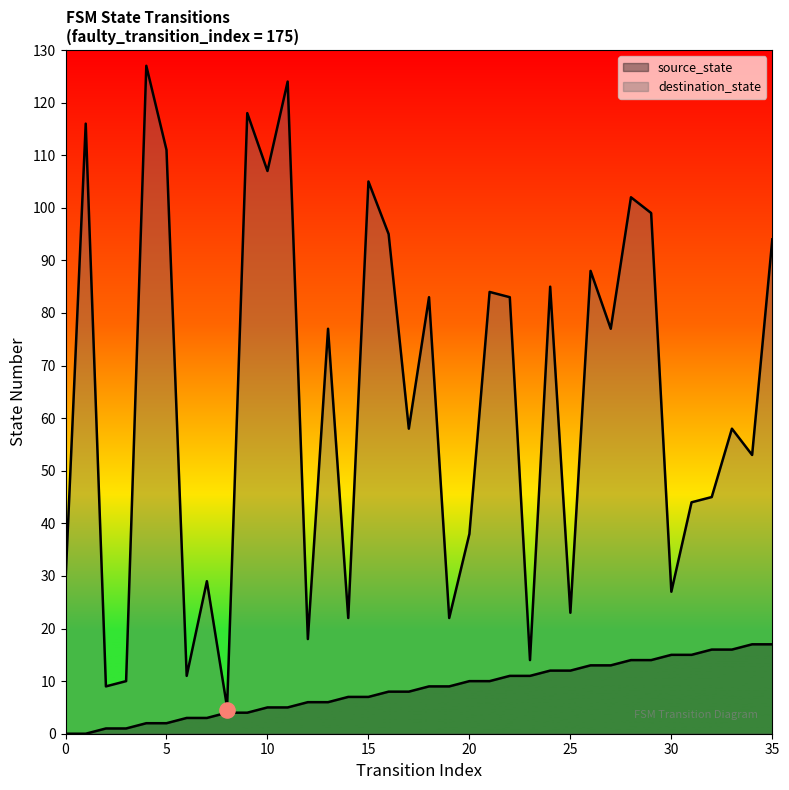

At which category is the sum across all series the highest?

4